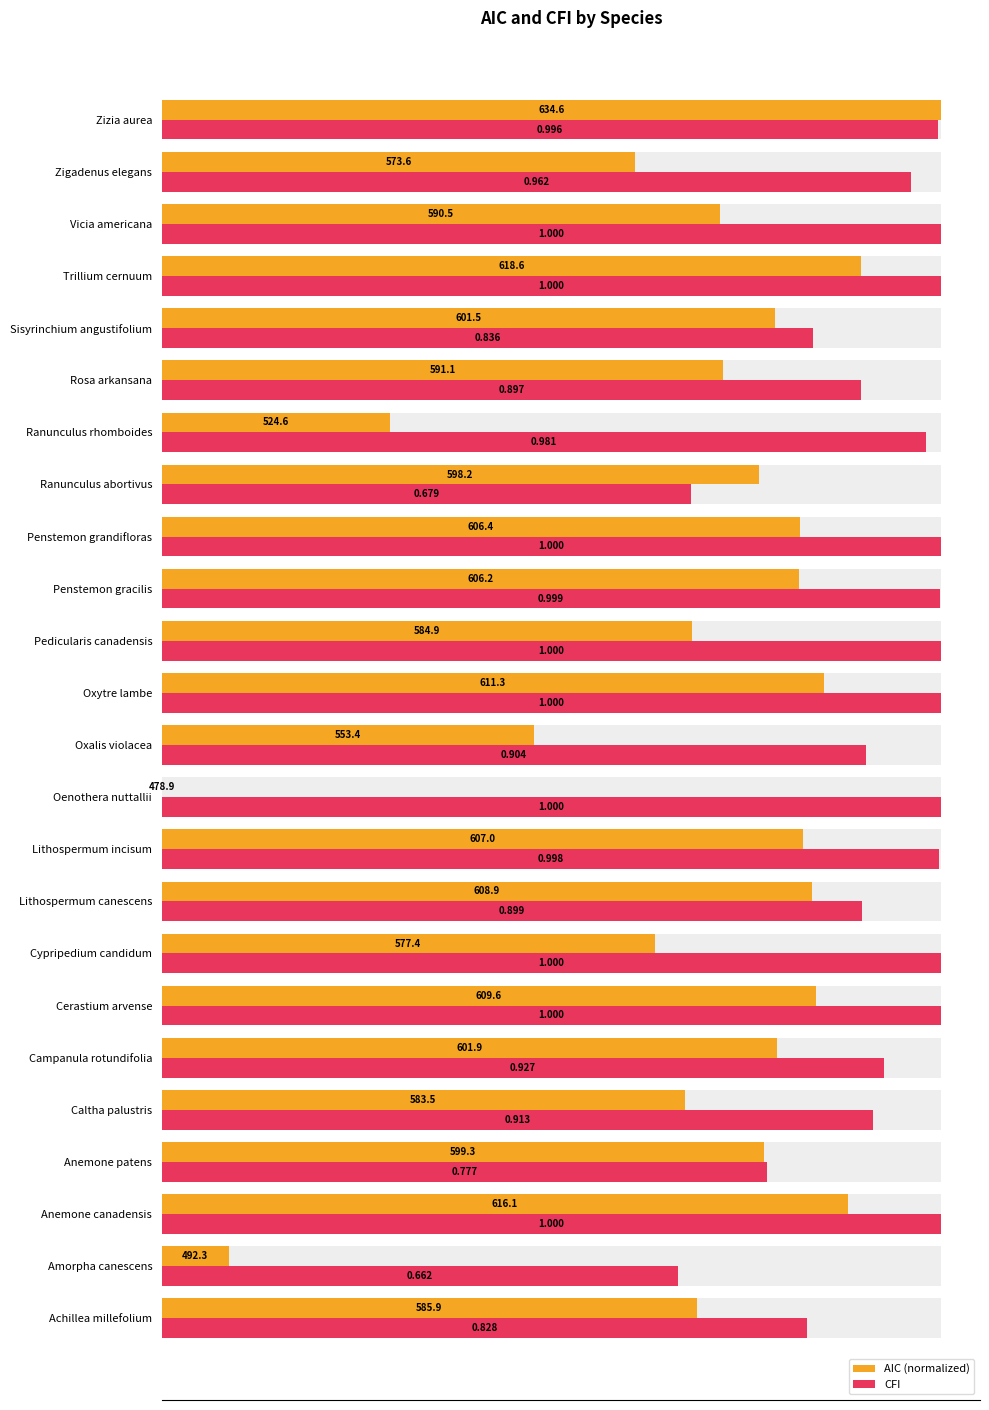

What are all the series names shown in the legend?

AIC (normalized), CFI